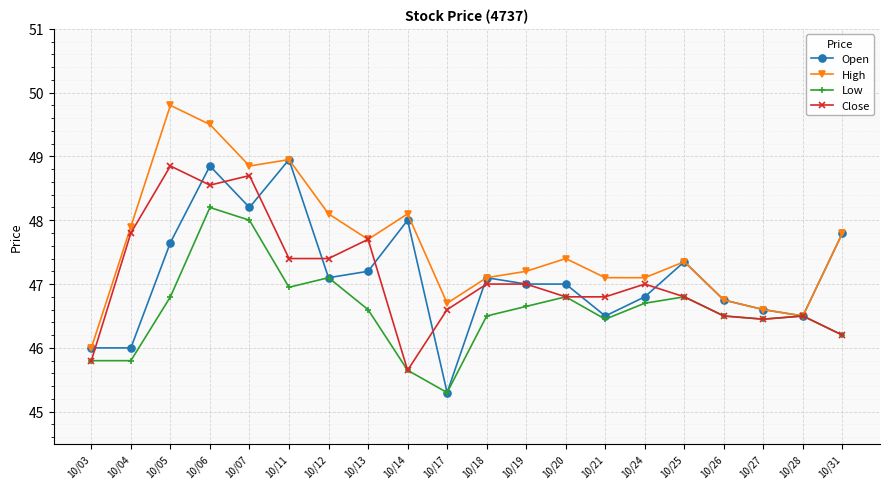

Which series has the largest total across all categories?

High